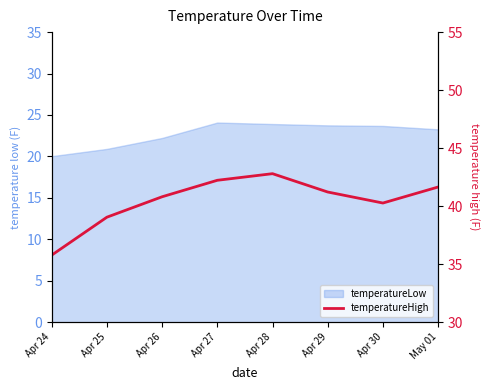

Approximately how many times larger is the value at Apr 29 compared to Apr 24?

1.2